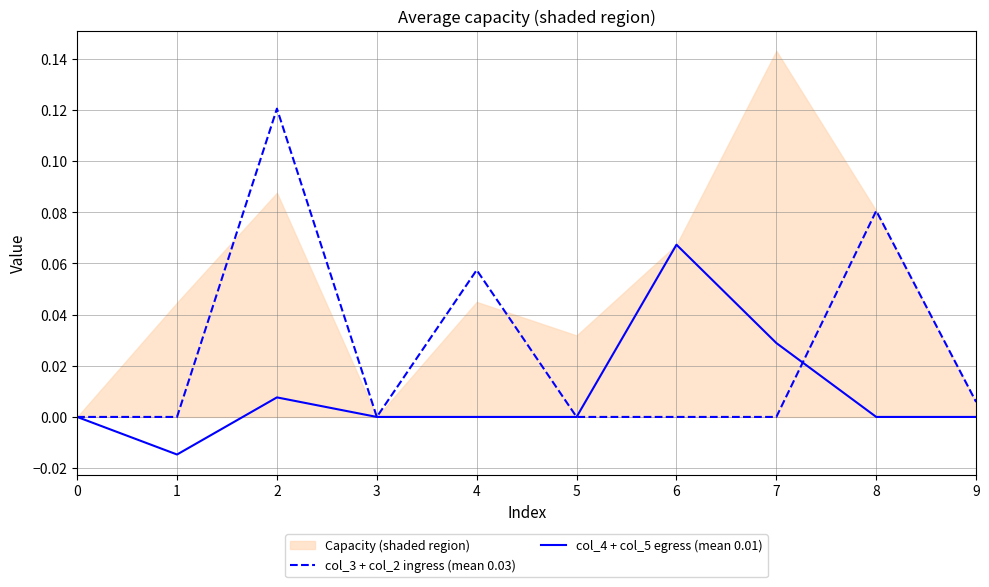

Reading right to left, what are all the values shown in this chart?

col_3 + col_2 ingress (mean 0.03): 0.0	0.1	0.0	0.0	0.0	0.1	0.0	0.1	0.0	0.0
col_4 + col_5 egress (mean 0.01): 0.0	0.0	0.0	0.1	0.0	0.0	0.0	0.0	-0.0	0.0